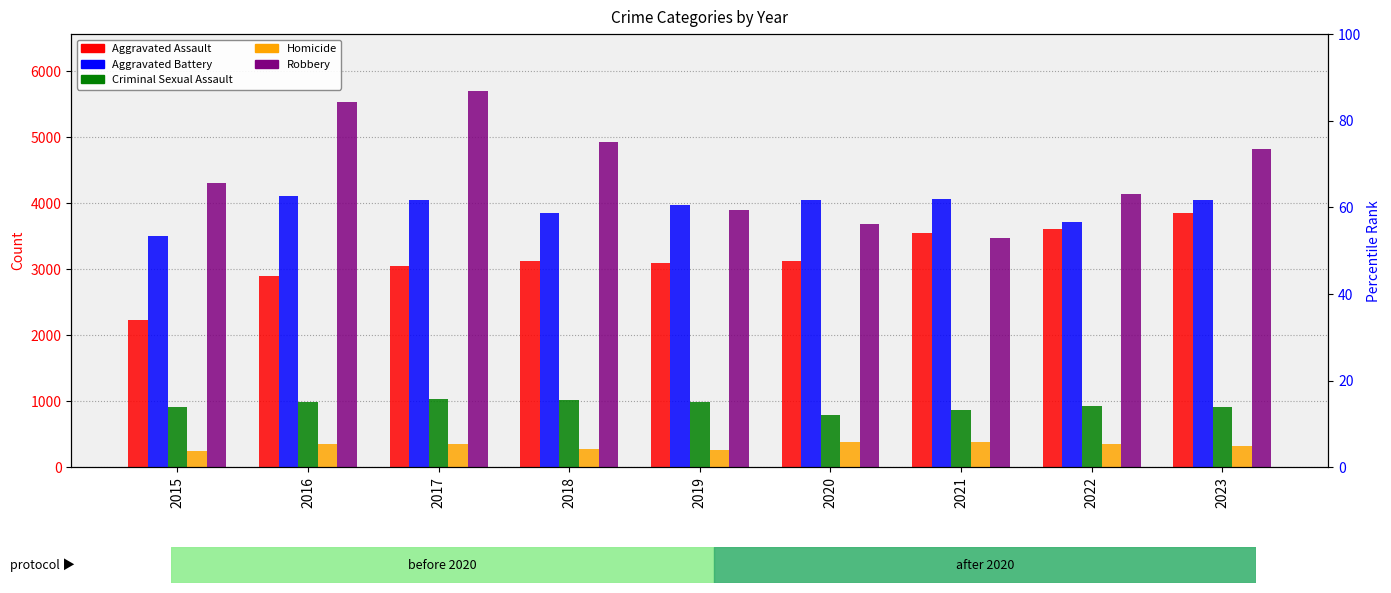

How many groups of bars are there?

9